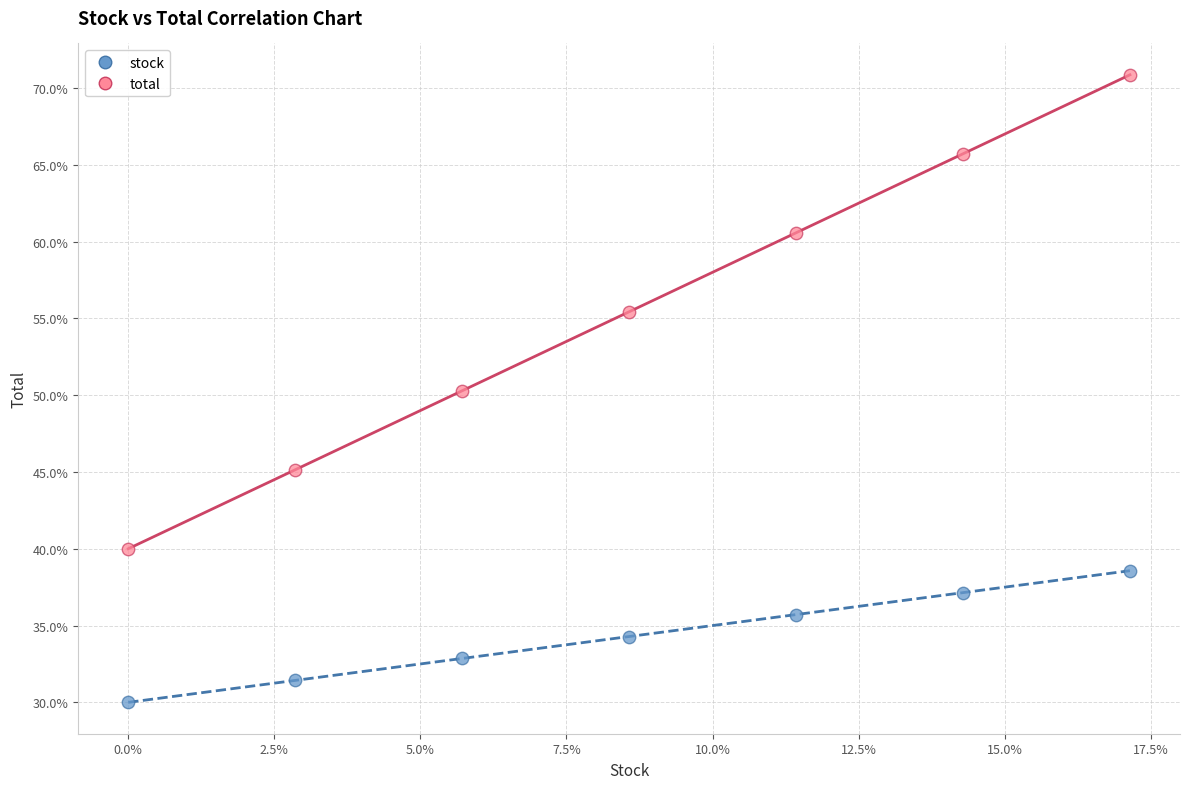

What are all the series names shown in the legend?

stock, total